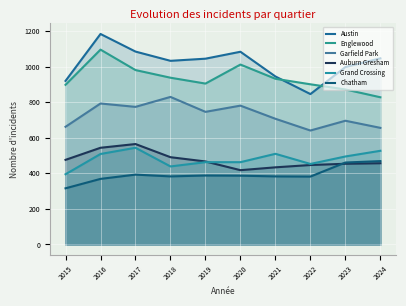

How many distinct data groups are displayed?

6